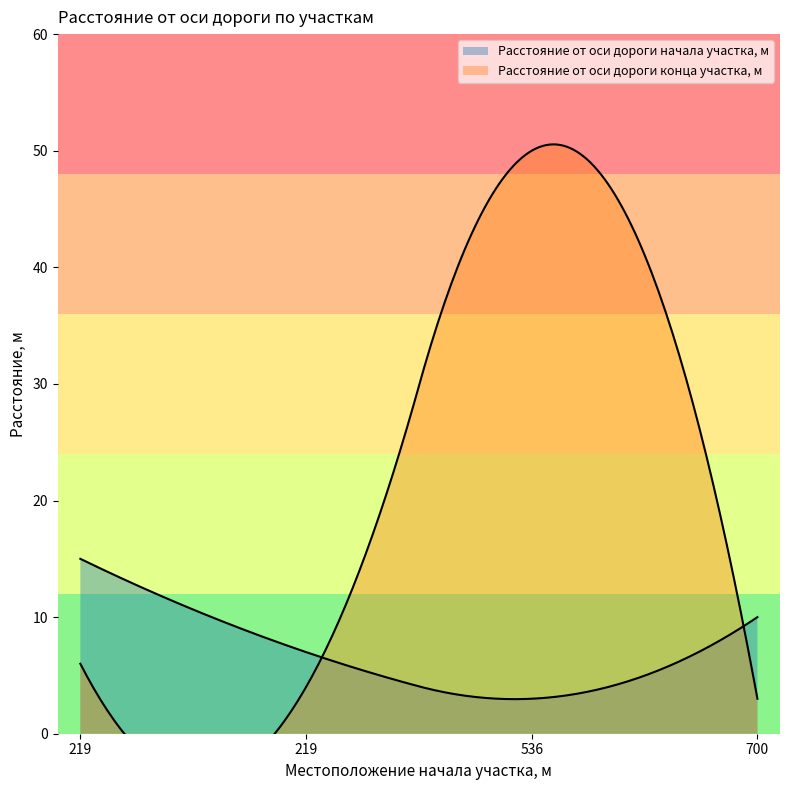

True or false: Расстояние от оси дороги начала участка, м has a value of 7 at 219.

True